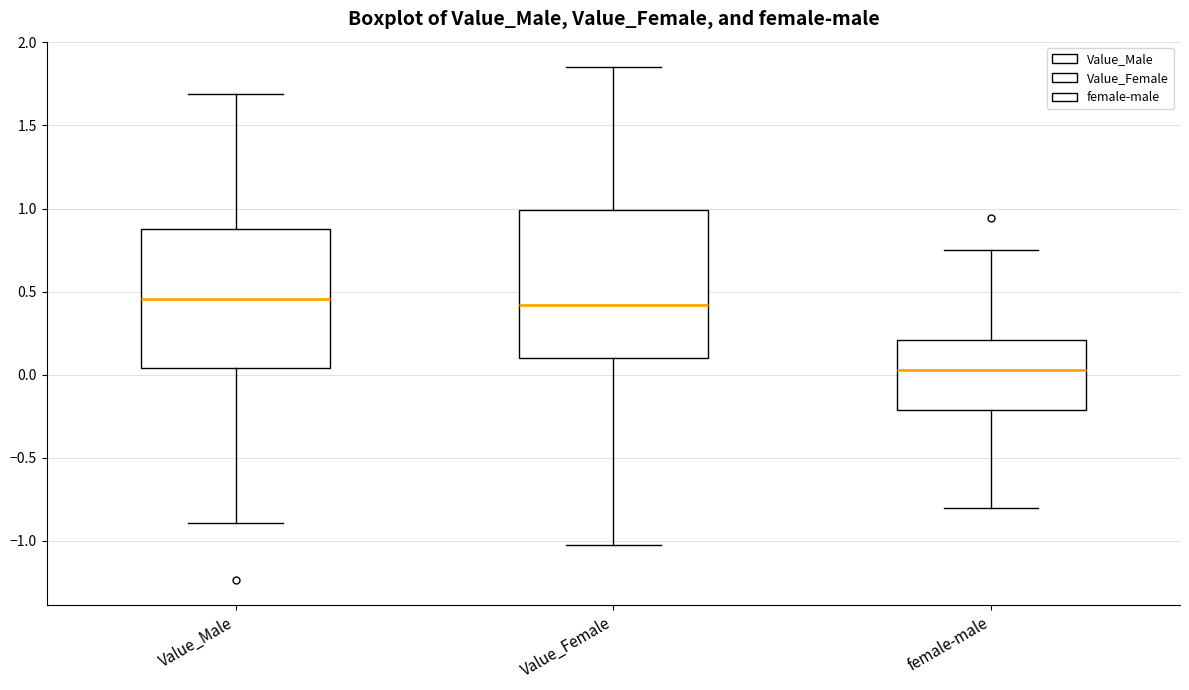

Reading left to right, transcribe this box plot: for each box, give where its median line is, the range the box spans, and where its two whiskers end, as read against the y-axis. The values are not printed on the chart, so give them approximately, as read against the axis.

Value_Male: median 0.45, box 0.05 to 0.90, whiskers -0.90 to 1.70
Value_Female: median 0.40, box 0.10 to 1.00, whiskers -1.00 to 1.85
female-male: median 0.05, box -0.20 to 0.20, whiskers -0.80 to 0.75